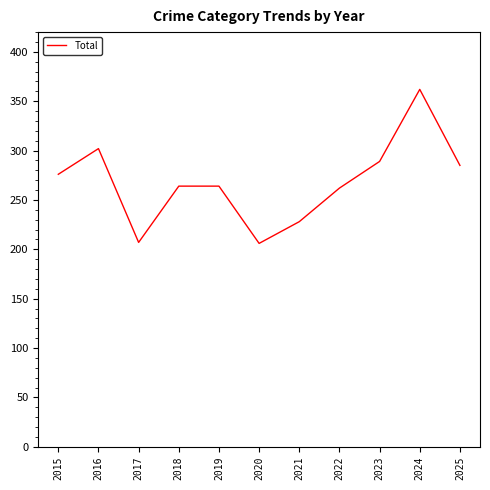

What is the difference between the maximum and second lowest values?

155